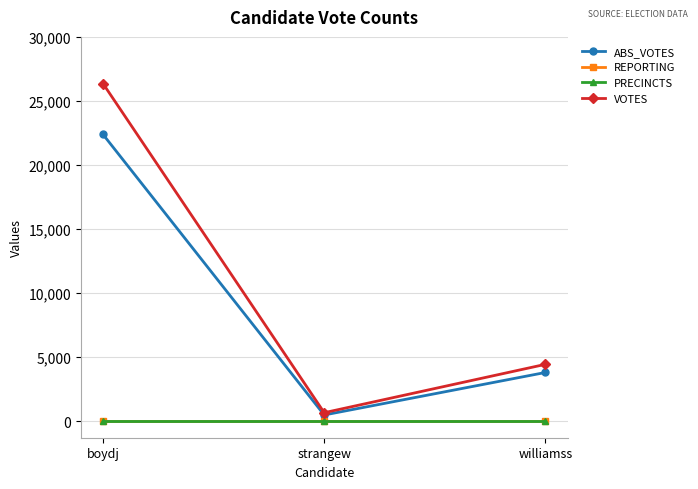

What is the sum of the REPORTING values at williamss and boydj?

52